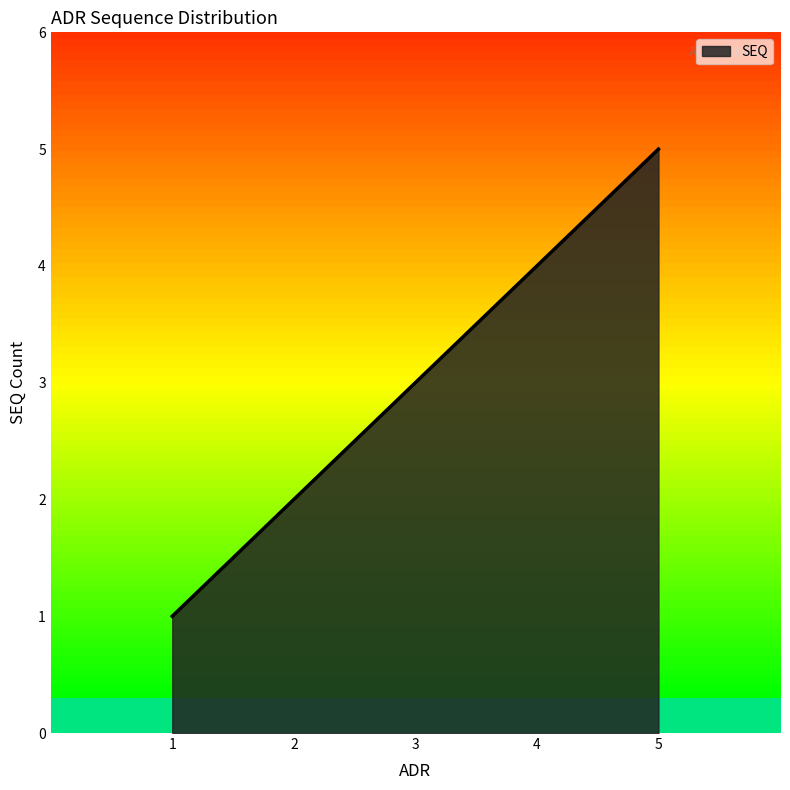

What is the maximum value shown in the chart?

5